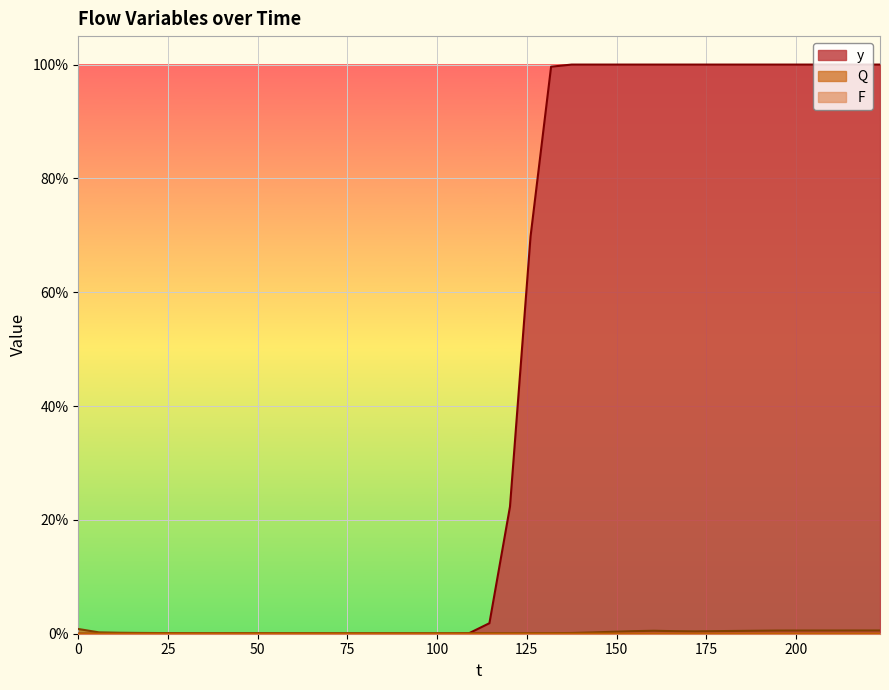

The Q series shows 0.0 at 19. True or false?

True